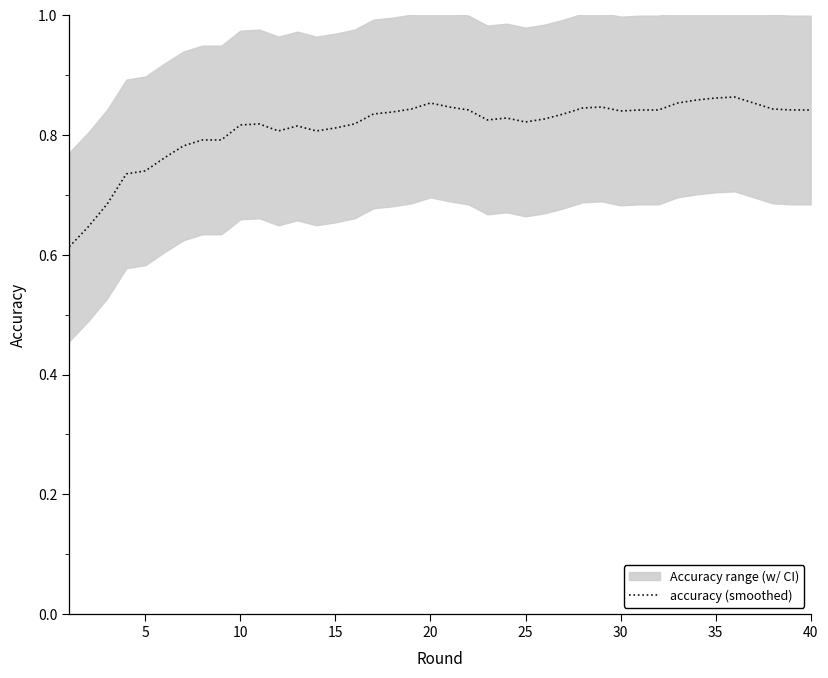

What is the greatest value displayed?

0.9